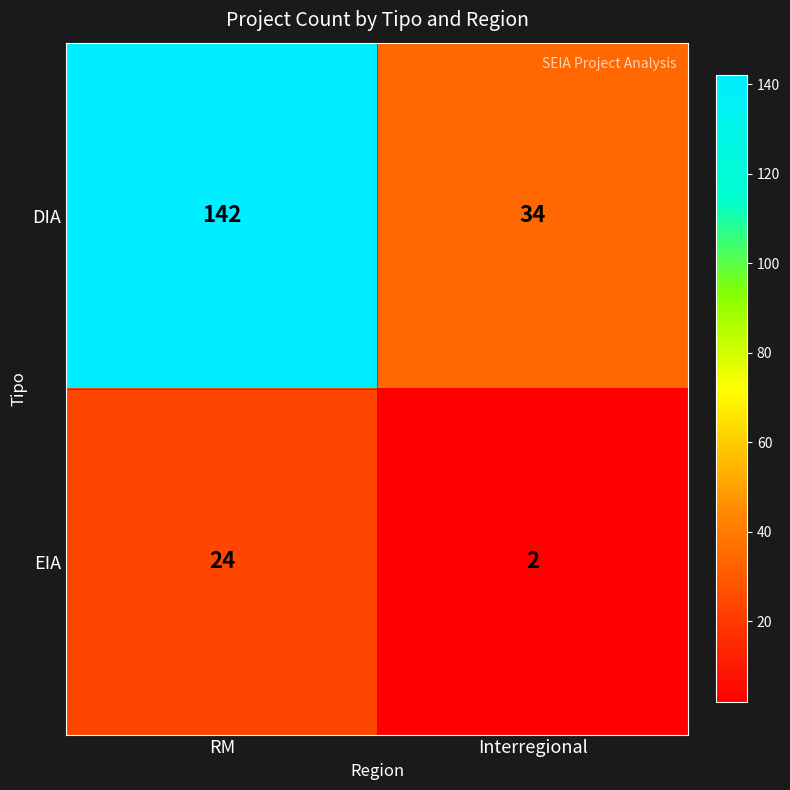

List the series in order of their peak value, highest first.

DIA, EIA